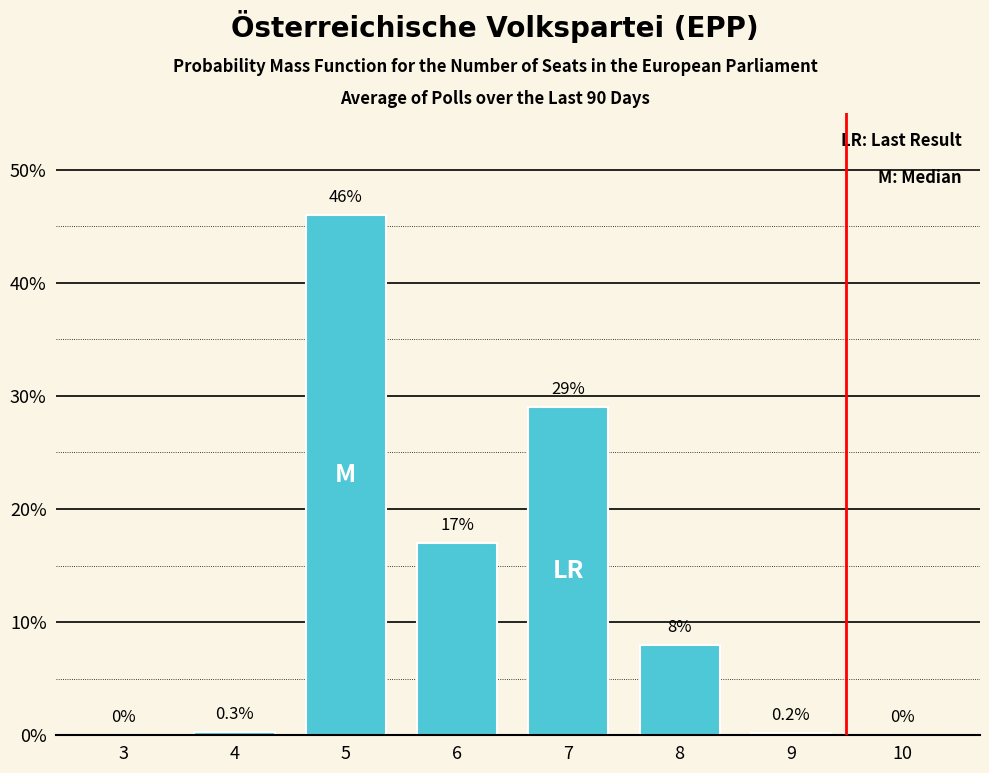

Reading right to left, list all the values displayed in this chart.

10=0.0	9=0.2	8=8.0	7=29.0	6=17.0	5=46.0	4=0.3	3=0.0